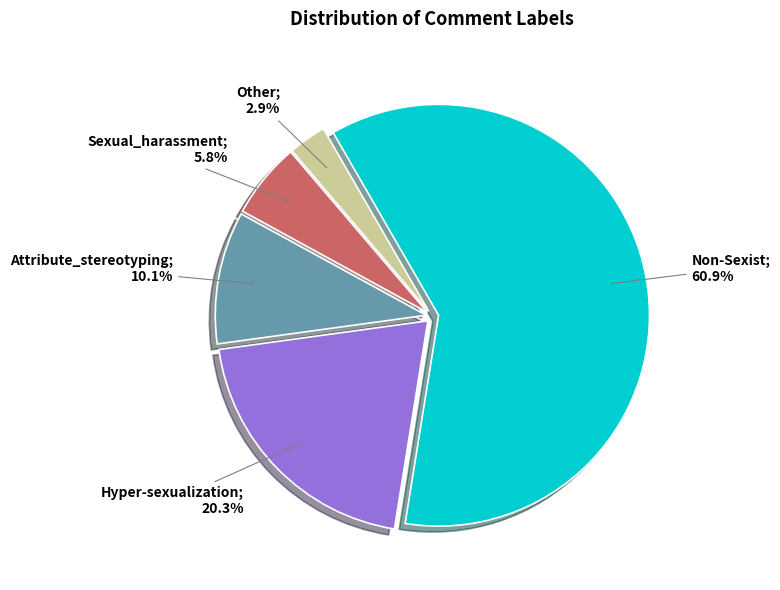

Is there any slice that represents more than half of the pie?

Yes